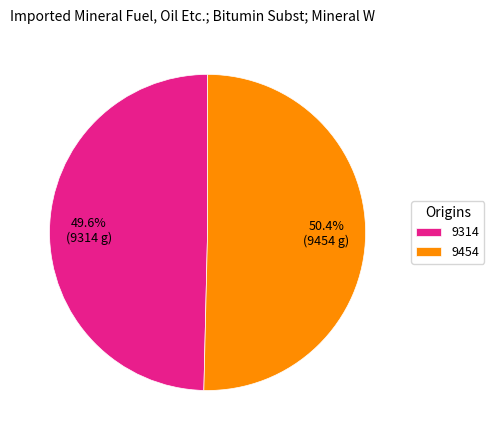

Is it true that 9314 is 37% of the pie?

False